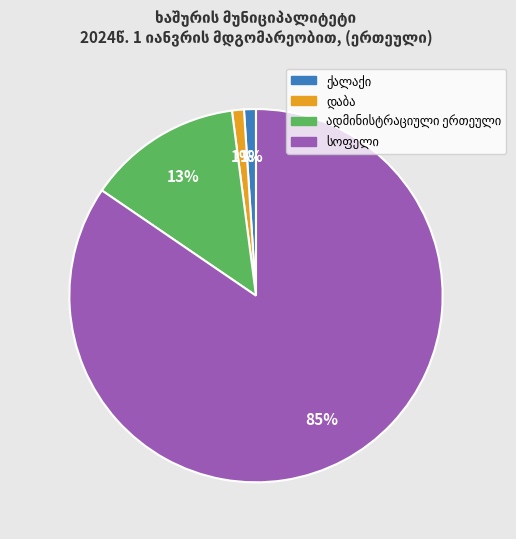

Is there a majority slice in this chart?

Yes